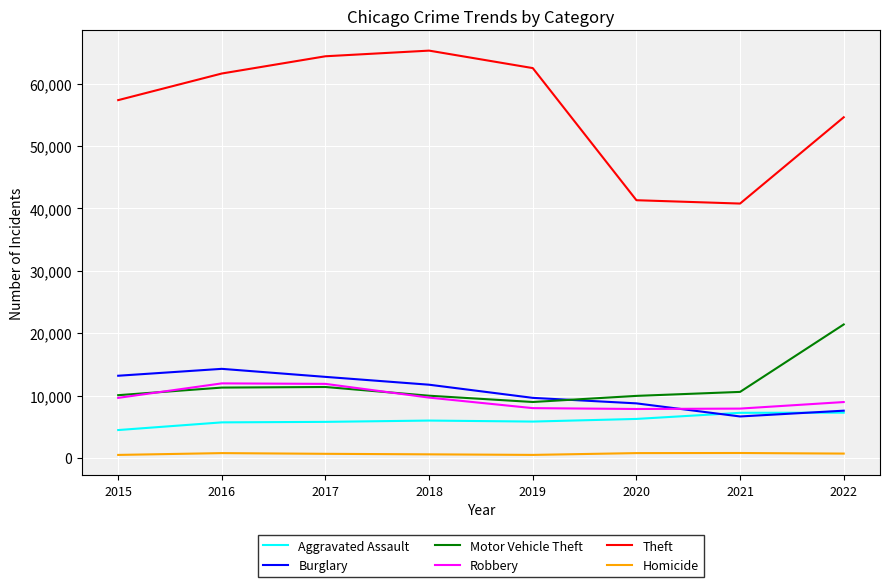

Is the value of Burglary at 2016 greater than the value of Robbery at 2015?

Yes